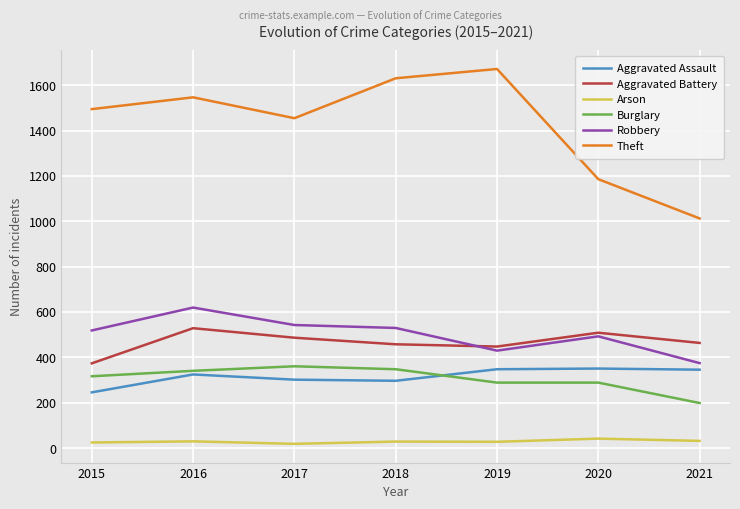

What is the highest value of the Aggravated Battery series?

529